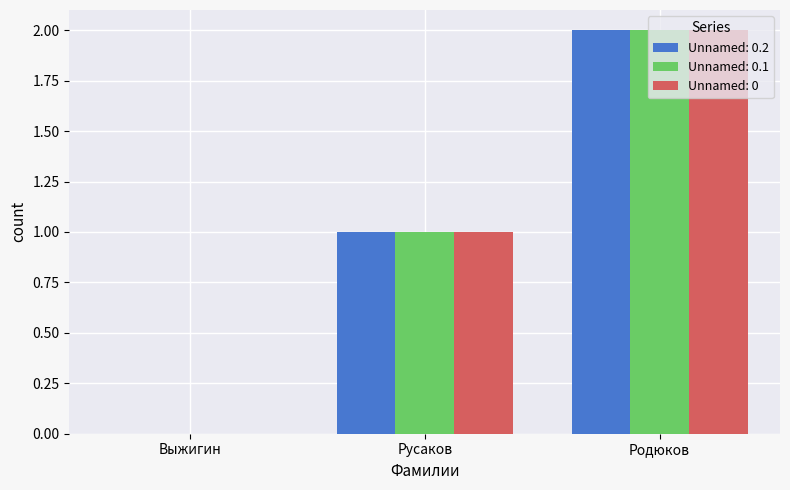

Are the bars horizontal?

No